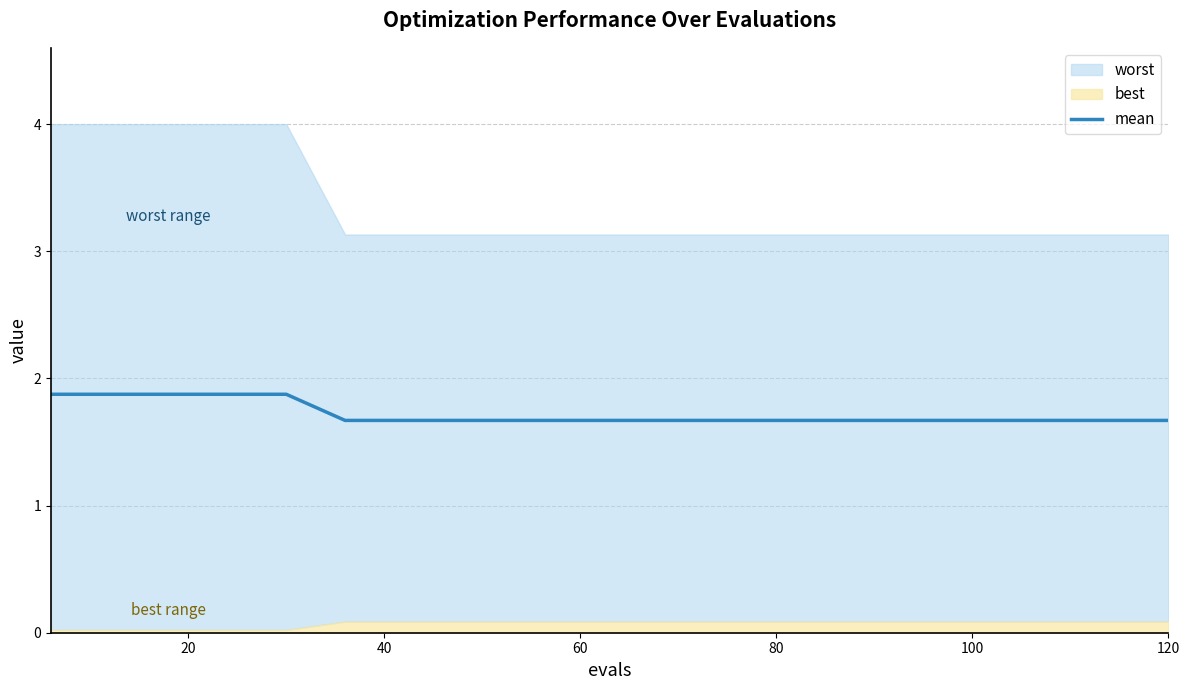

How many data points does each series have?

20